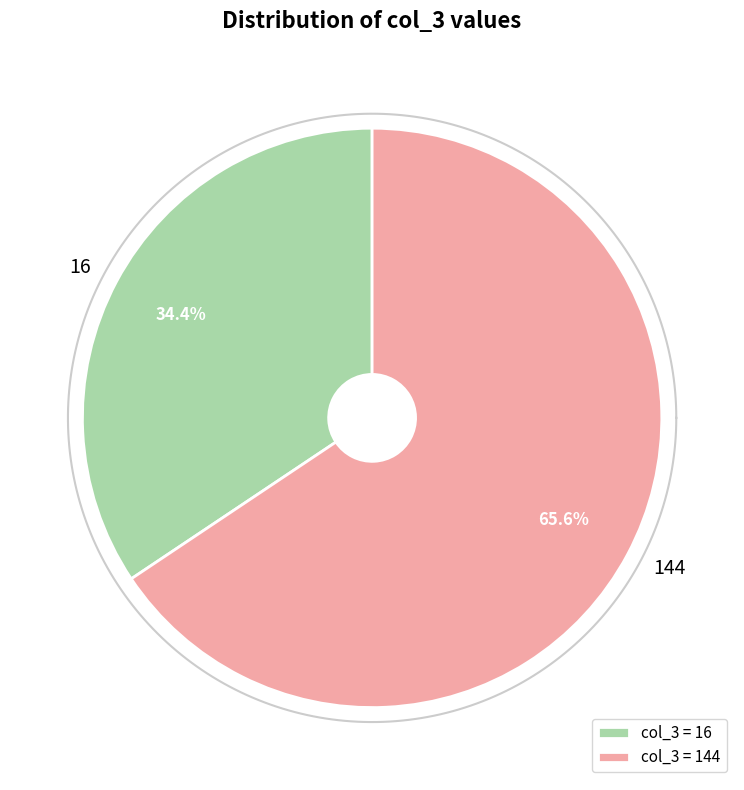

What is the change in value from 16 to 144?

+128